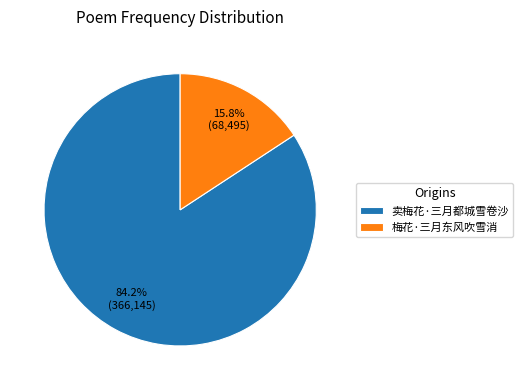

True or false: 梅花·三月东风吹雪消 accounts for 16% of the total.

True